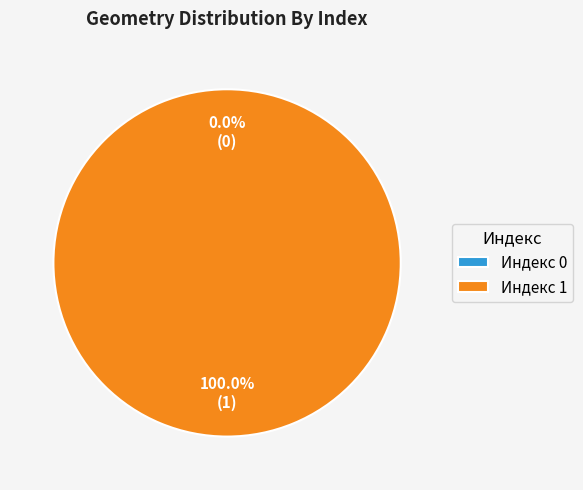

What is the largest slice in the pie chart?

1